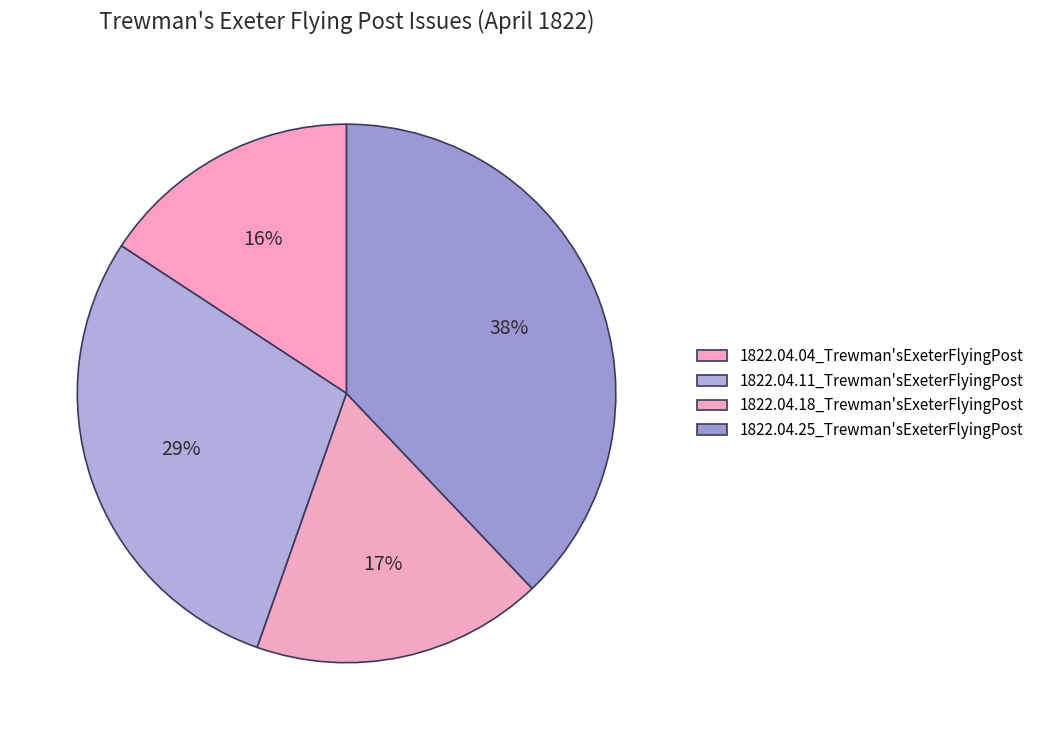

Is there a majority slice in this chart?

No